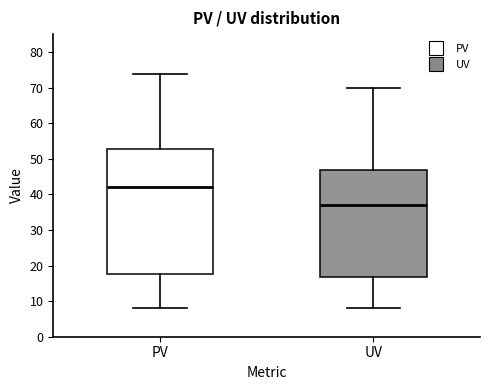

Comparing the boxes themselves (not the whiskers), which one is the tallest?

PV